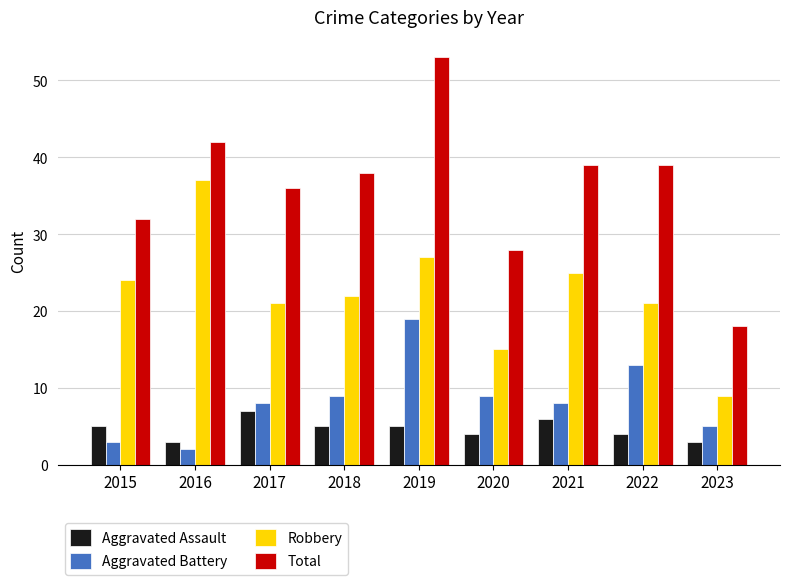

What is the difference between the maximum and minimum values in the Total series?

35